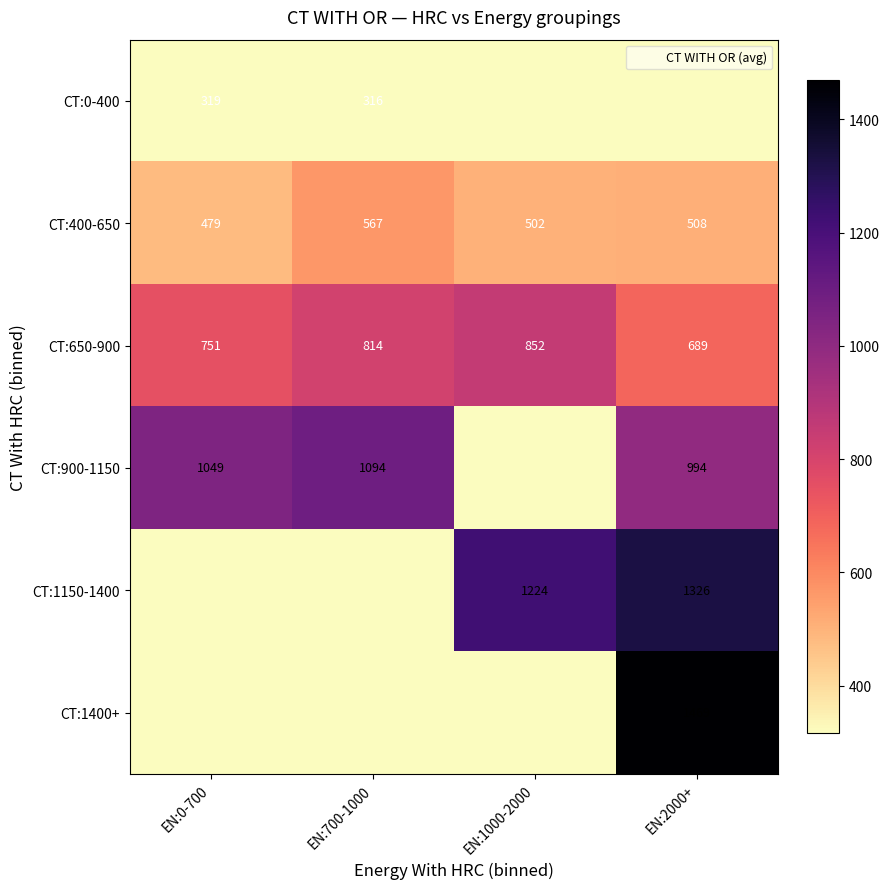

What is the total value across all series at EN:0-700?

2598.0